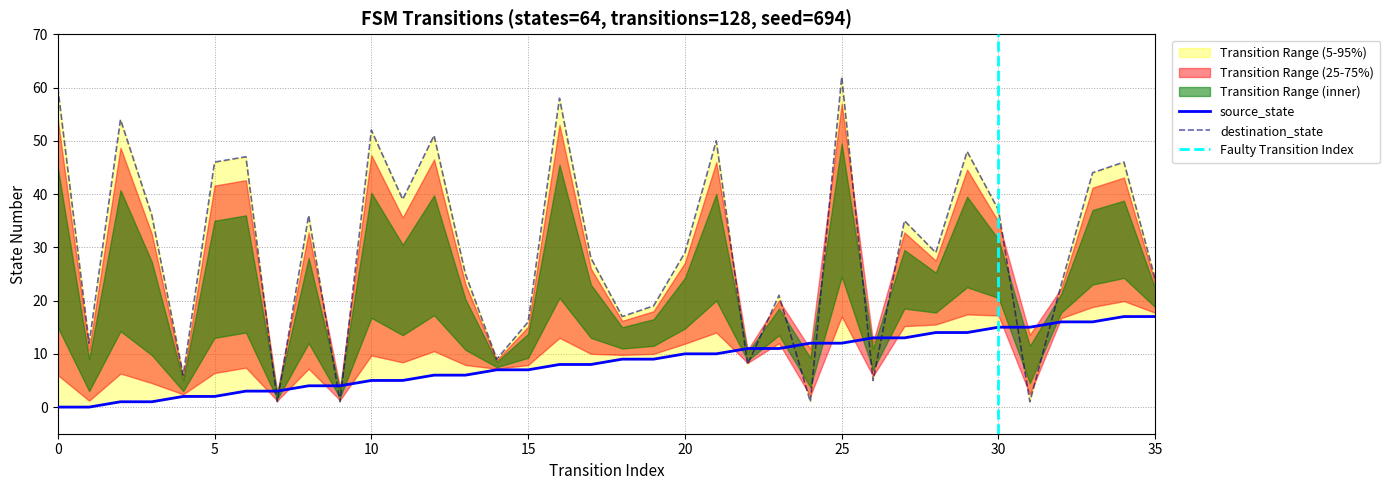

Which series has the largest range (max minus min)?

destination_state